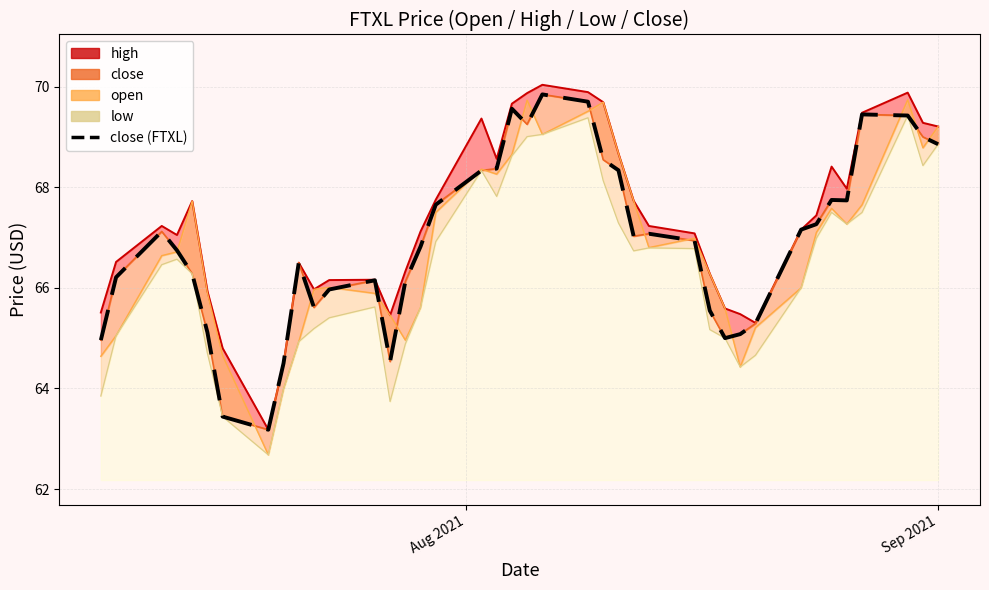

How many values are below 67?

20